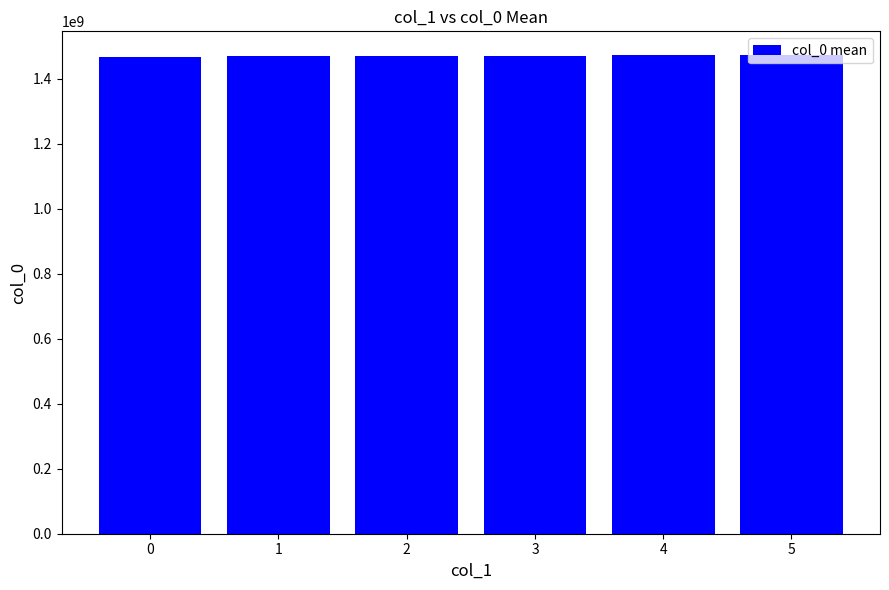

Are the bars grouped side by side (vs. stacked)?

No